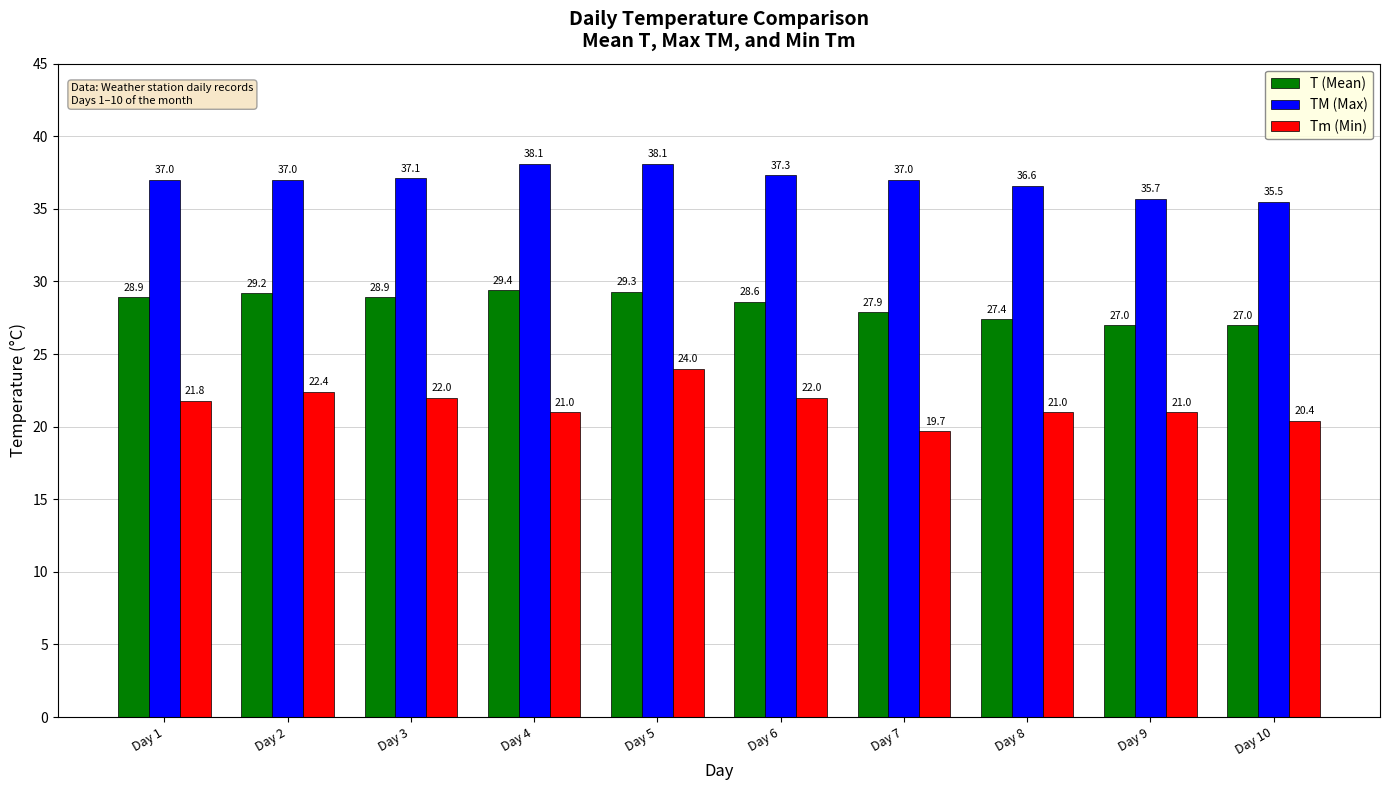

How many data points in Tm (Min) are less than 21?

2